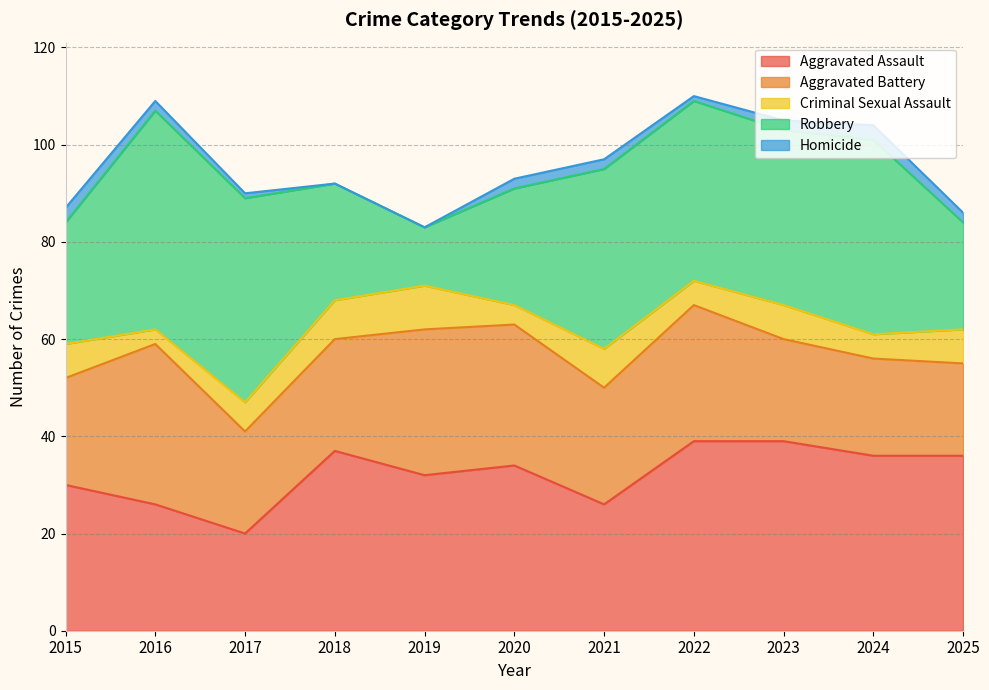

At which category does Aggravated Battery reach its first local peak?

2016